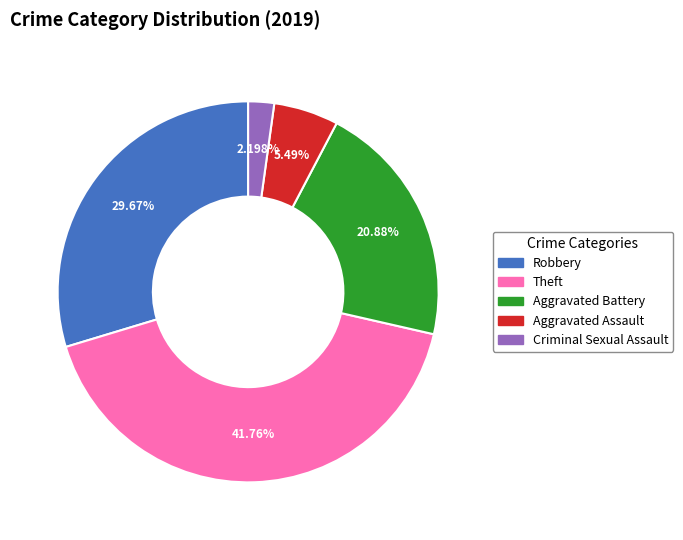

Is there a majority slice in this chart?

No